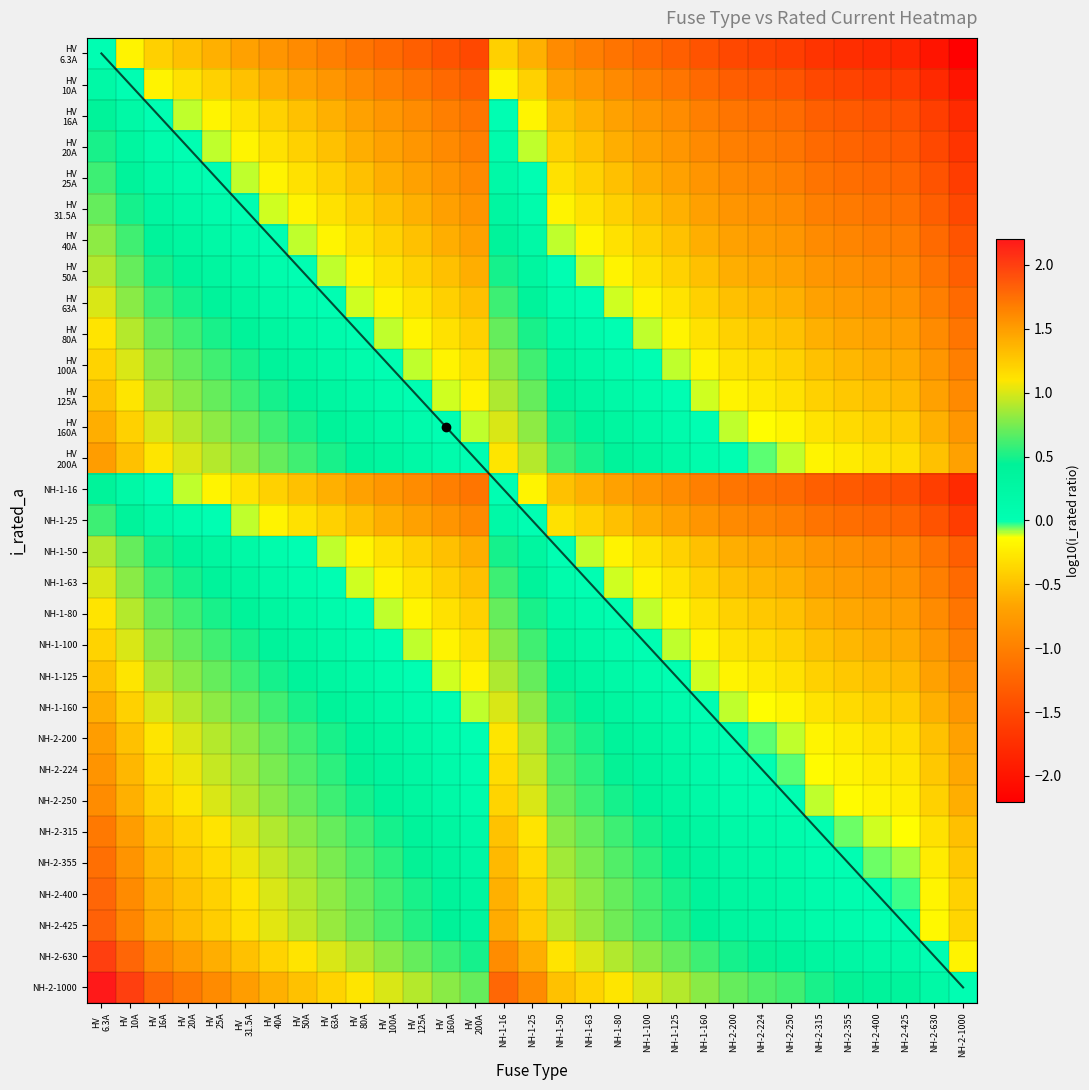

How many values in HV 50A are above zero?

9